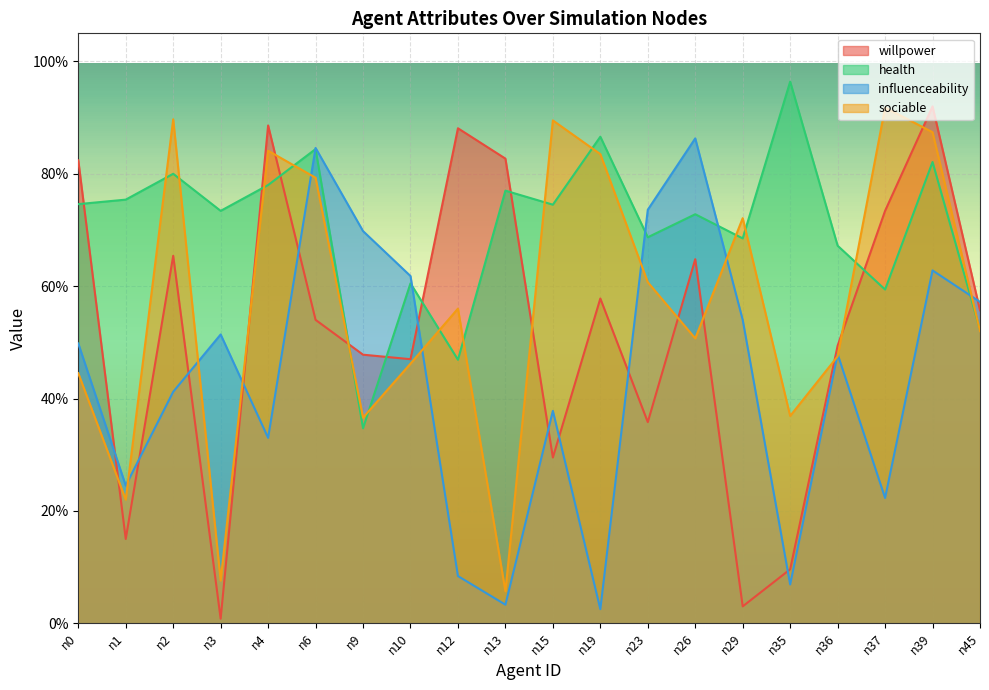

Reading left to right, what are all the values shown in this chart?

willpower: n0=0.8	n1=0.1	n2=0.7	n3=0.0	n4=0.9	n6=0.5	n9=0.5	n10=0.5	n12=0.9	n13=0.8	n15=0.3	n19=0.6	n23=0.4	n26=0.6	n29=0.0	n35=0.1	n36=0.5	n37=0.7	n39=0.9	n45=0.6
health: n0=0.7	n1=0.8	n2=0.8	n3=0.7	n4=0.8	n6=0.8	n9=0.3	n10=0.6	n12=0.5	n13=0.8	n15=0.7	n19=0.9	n23=0.7	n26=0.7	n29=0.7	n35=1.0	n36=0.7	n37=0.6	n39=0.8	n45=0.5
influenceability: n0=0.5	n1=0.2	n2=0.4	n3=0.5	n4=0.3	n6=0.8	n9=0.7	n10=0.6	n12=0.1	n13=0.0	n15=0.4	n19=0.0	n23=0.7	n26=0.9	n29=0.5	n35=0.1	n36=0.5	n37=0.2	n39=0.6	n45=0.6
sociable: n0=0.4	n1=0.2	n2=0.9	n3=0.1	n4=0.8	n6=0.8	n9=0.4	n10=0.5	n12=0.6	n13=0.1	n15=0.9	n19=0.8	n23=0.6	n26=0.5	n29=0.7	n35=0.4	n36=0.5	n37=0.9	n39=0.9	n45=0.5